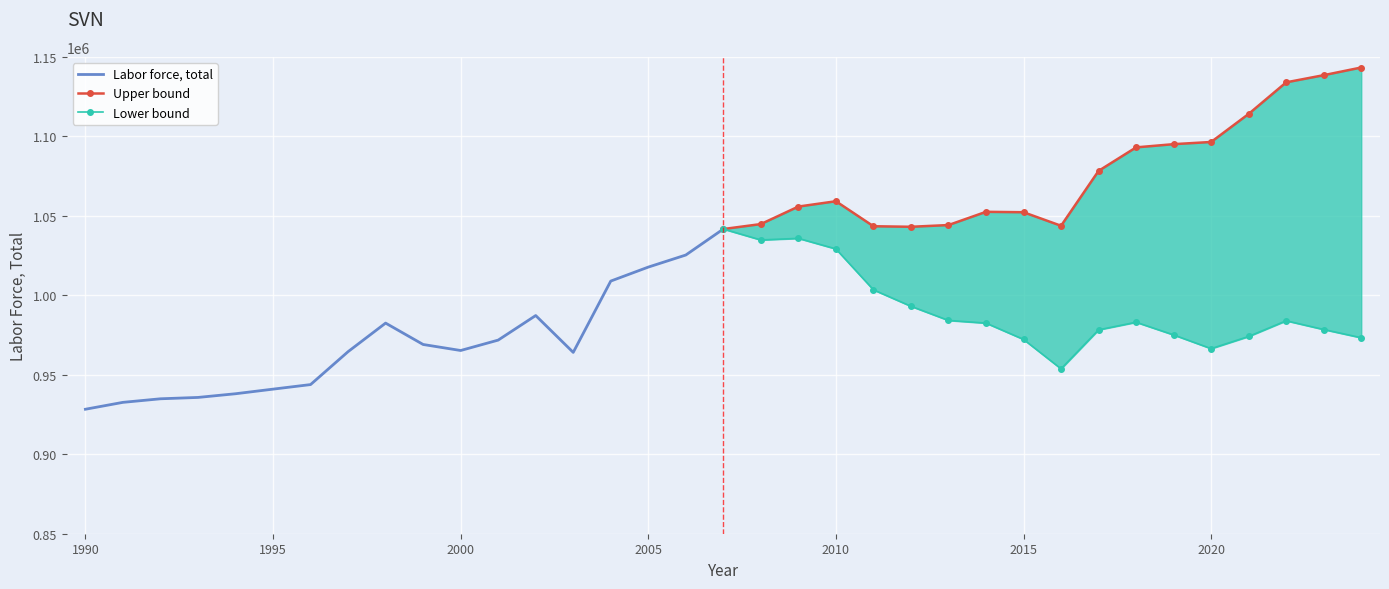

After their last crossing, which series has the higher values: Labor force, total or Lower bound?

Labor force, total